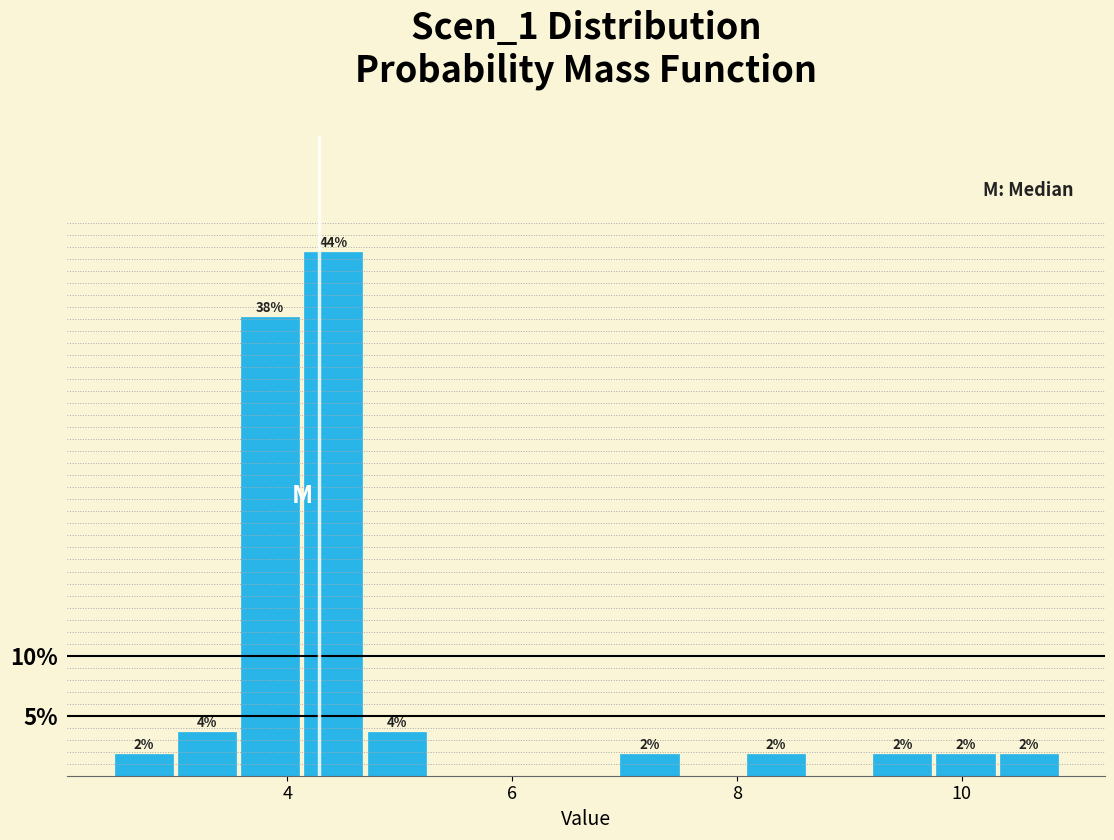

Read against the x-axis, roughly where is the centre of the tallest bar?

4.4